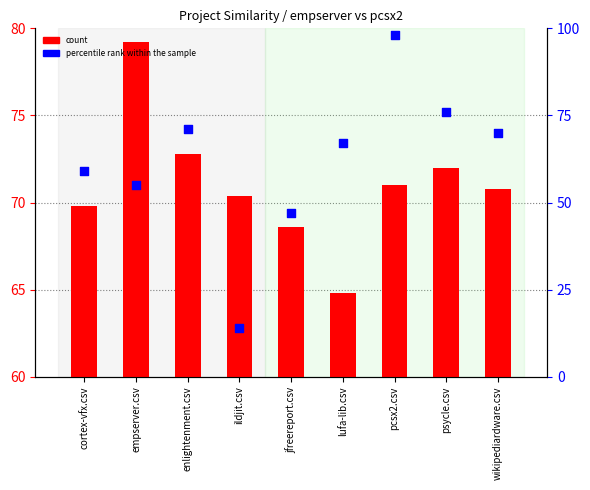

What are all the series names shown in the legend?

count, percentile rank within the sample